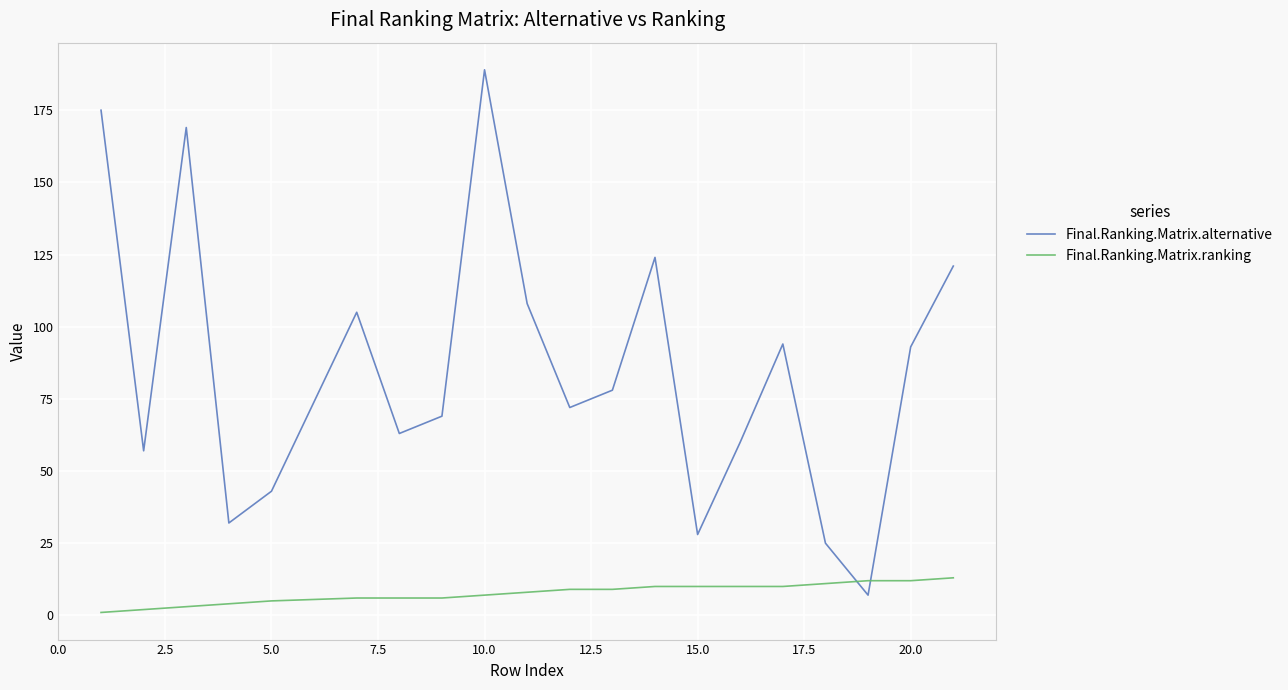

Which series has the largest total across all categories?

Final.Ranking.Matrix.alternative